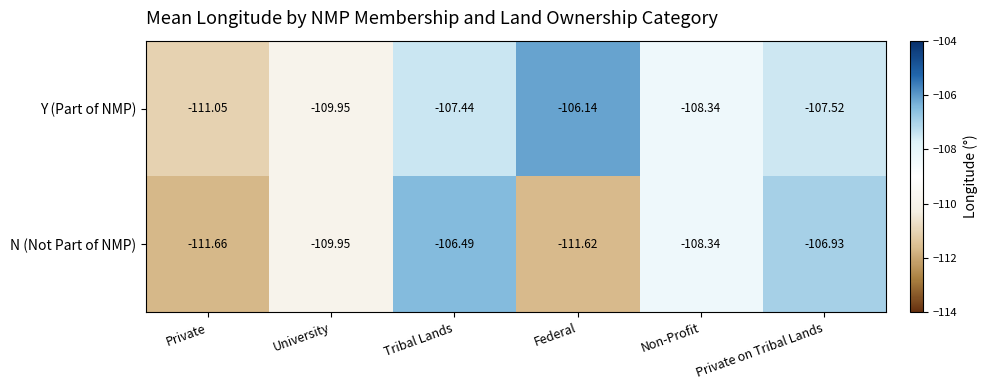

At which category is the sum across all series the highest?

Tribal Lands